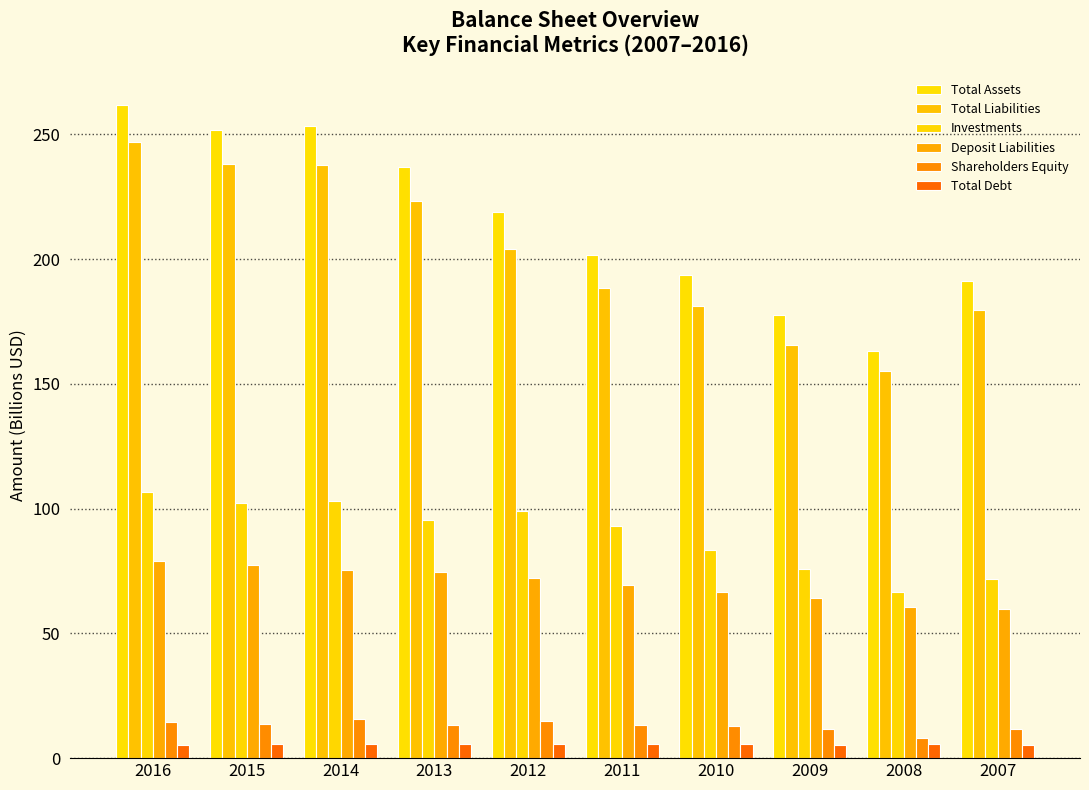

At which category is the sum across all series the highest?

2016